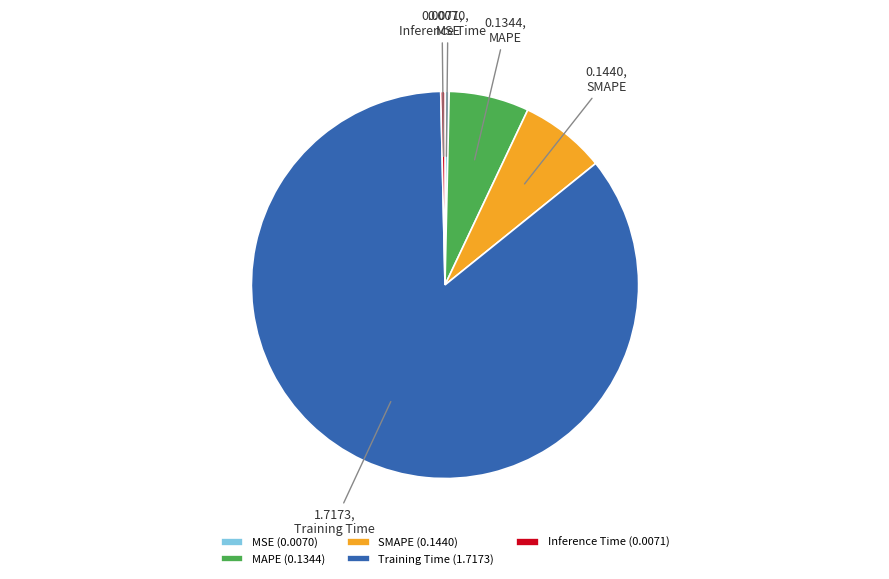

Which has a higher value, Training Time or MAPE?

Training Time